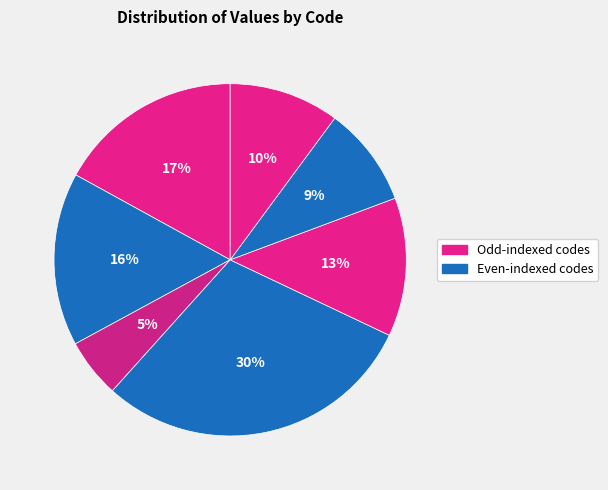

How many slices are in this pie chart?

7